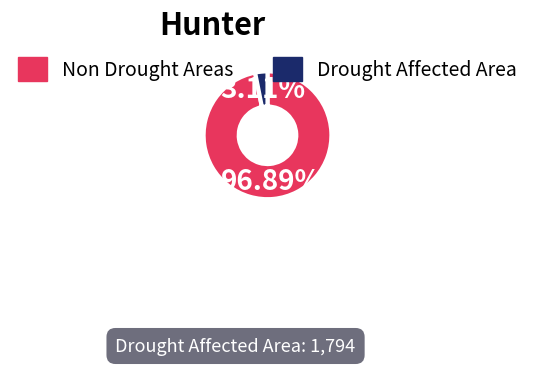

Approximately how many times larger is the value at Non Drought Areas compared to Drought Affected Area?

31.2